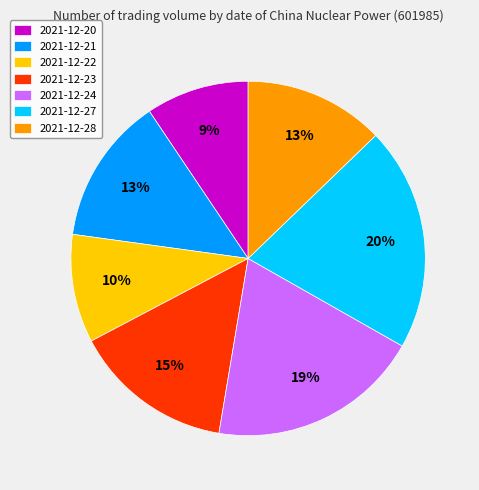

Which slice is the largest?

2021-12-27